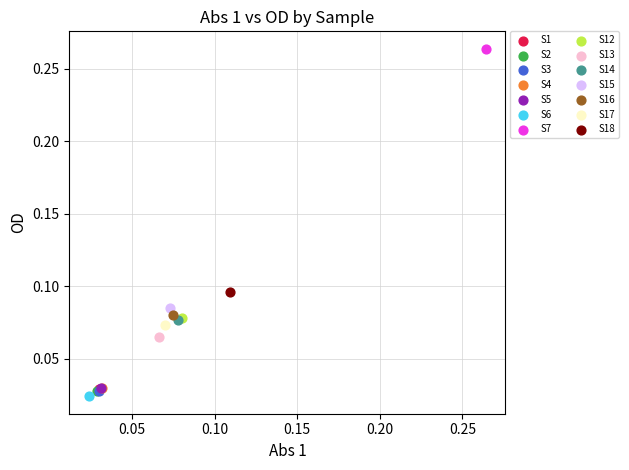

What are all the series names shown in the legend?

S1, S2, S3, S4, S5, S6, S7, S12, S13, S14, S15, S16, S17, S18